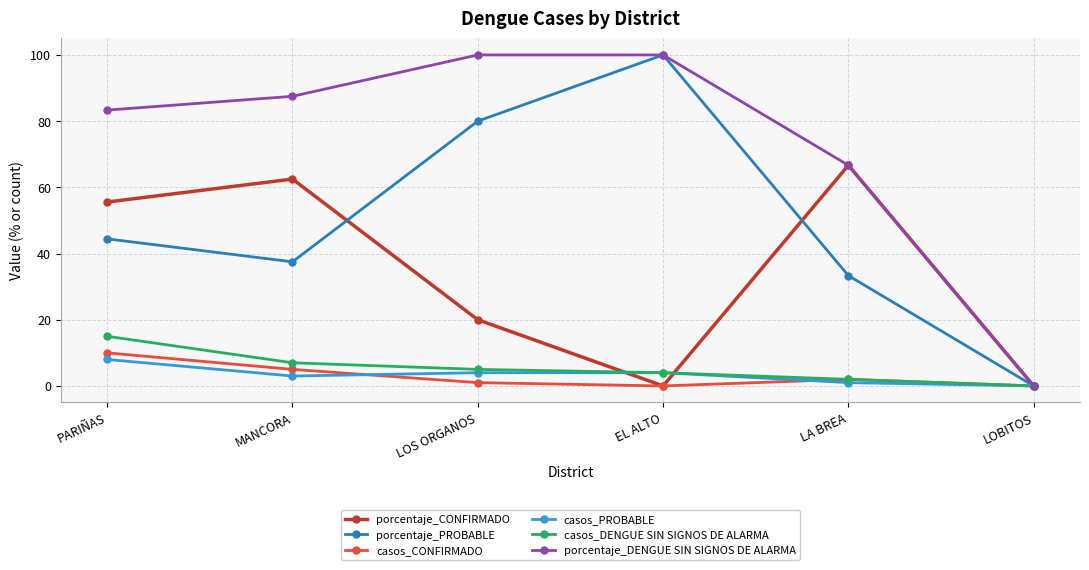

The value of porcentaje_CONFIRMADO at LOBITOS is 0.0. True or false?

True